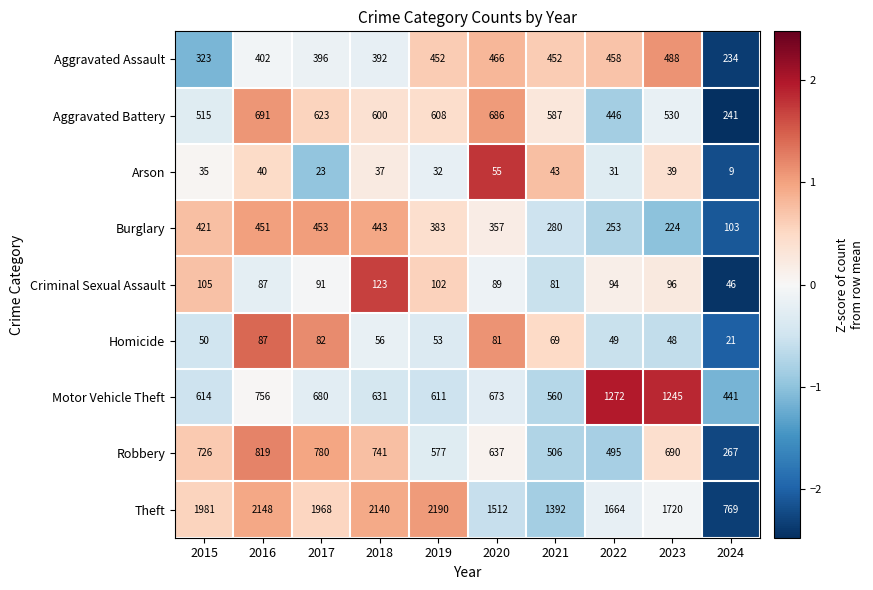

What is the difference between the highest and lowest values at 2024?

760